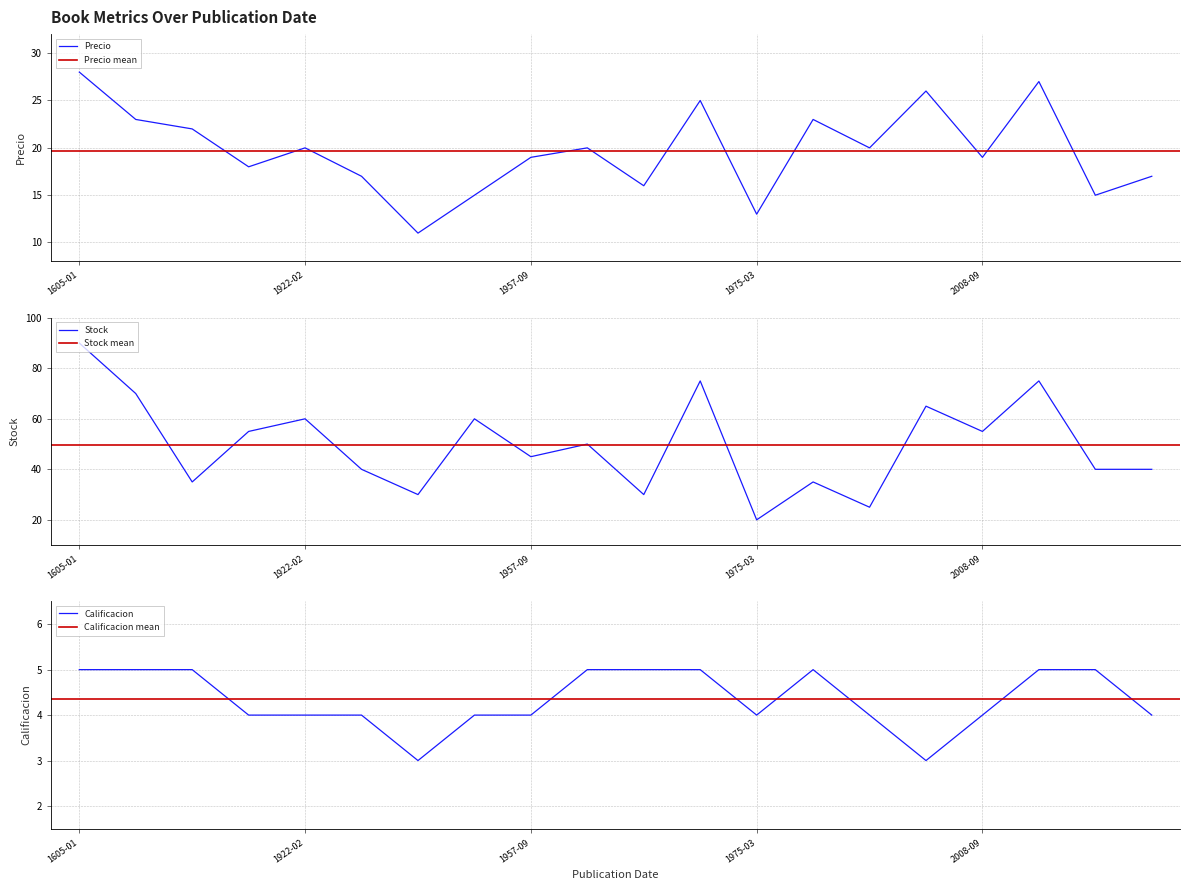

What is the smallest value displayed?

3.0